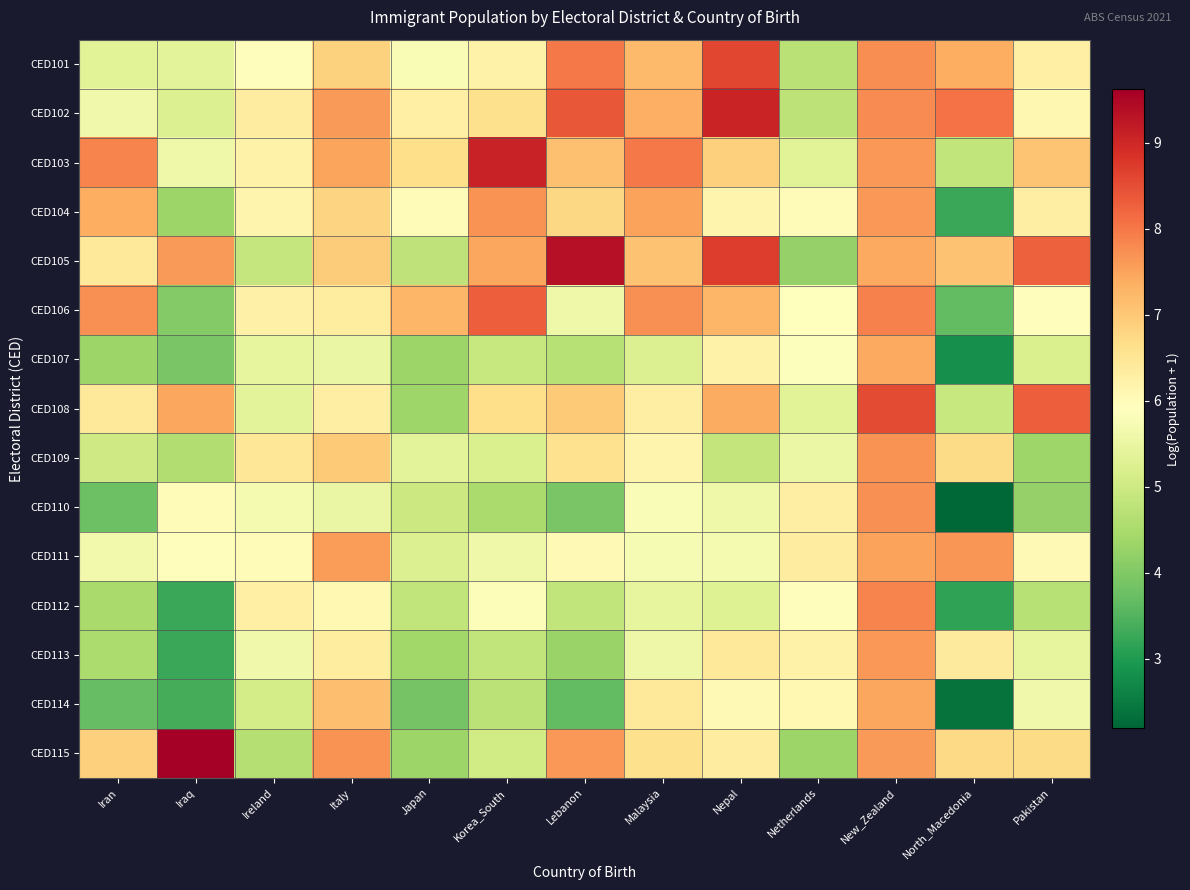

Which has a higher value, Iraq or North_Macedonia?

North_Macedonia